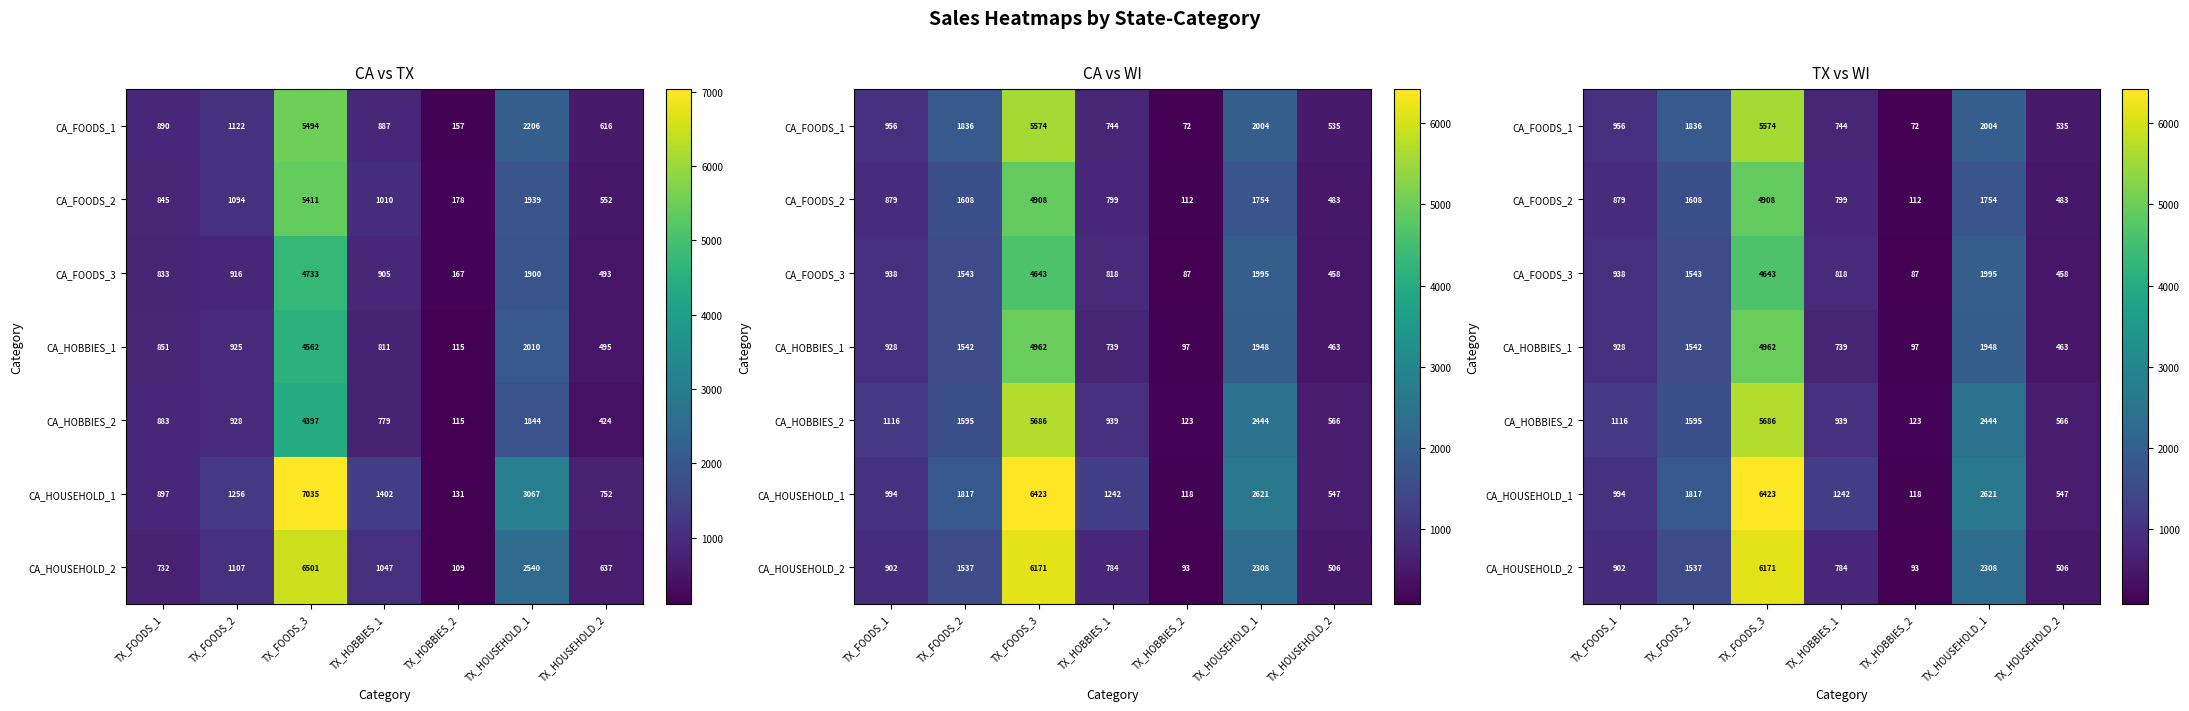

At which category is the sum across all series the highest?

TX_FOODS_3